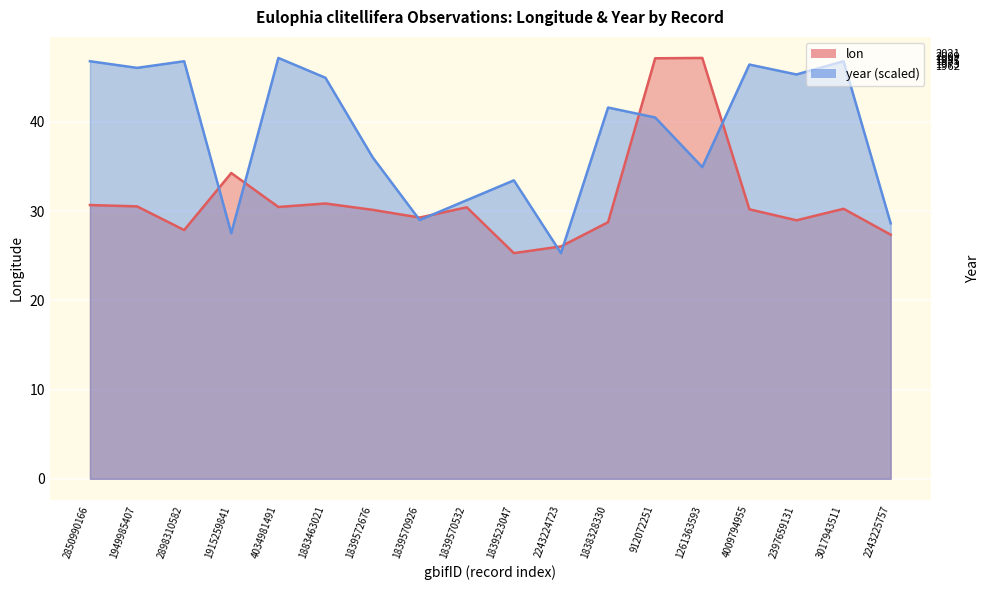

What is the sum of all lon values?

565.5